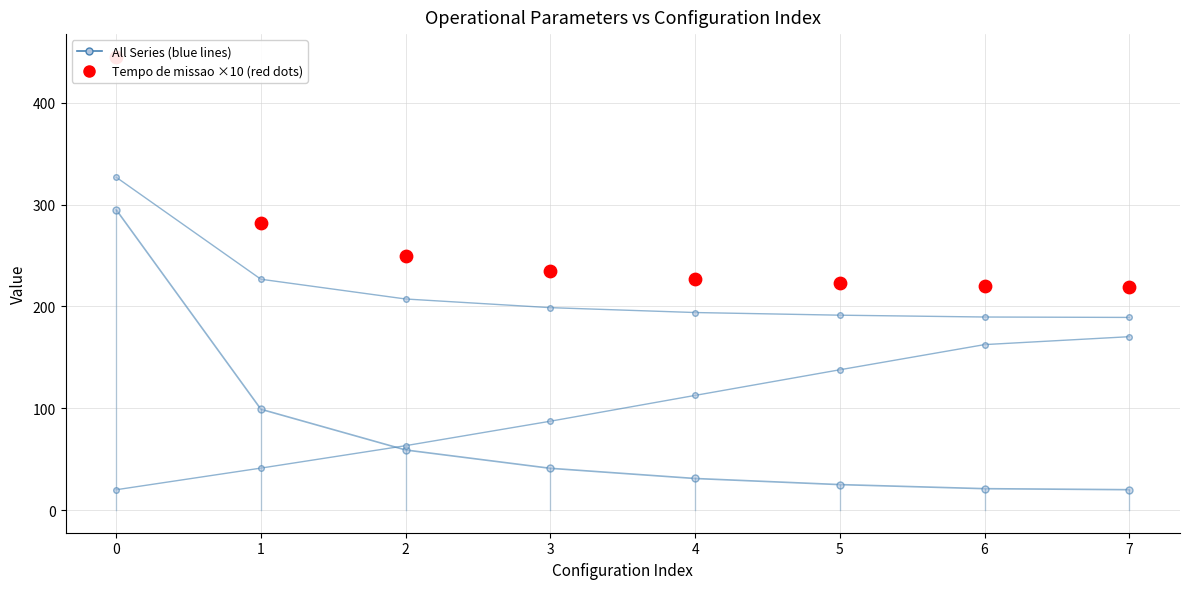

What is the total value across all series at 5?

576.9